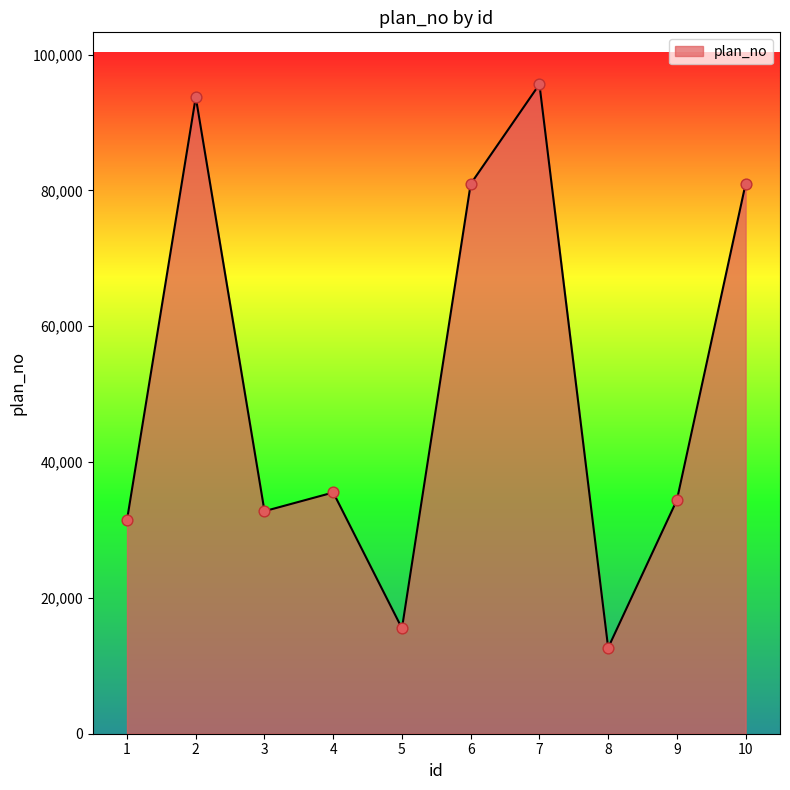

Which has a higher value, 7 or 5?

7